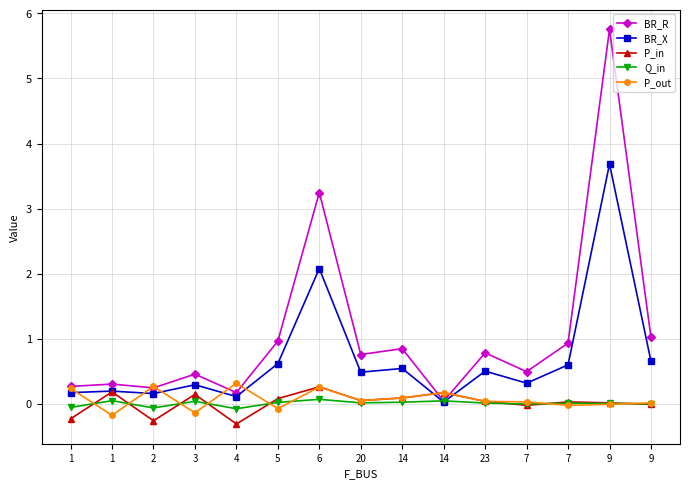

Reading left to right, what are all the values shown in this chart?

BR_R: 1=0.3	1=0.3	2=0.2	3=0.5	4=0.2	5=1.0	6=3.2	20=0.8	14=0.8	14=0.0	23=0.8	7=0.5	7=0.9	9=5.8	9=1.0
BR_X: 1=0.2	1=0.2	2=0.2	3=0.3	4=0.1	5=0.6	6=2.1	20=0.5	14=0.5	14=0.0	23=0.5	7=0.3	7=0.6	9=3.7	9=0.7
P_in: 1=-0.2	1=0.2	2=-0.3	3=0.1	4=-0.3	5=0.1	6=0.3	20=0.0	14=0.1	14=0.2	23=0.0	7=-0.0	7=0.0	9=0.0	9=-0.0
Q_in: 1=-0.1	1=0.0	2=-0.1	3=0.0	4=-0.1	5=0.0	6=0.1	20=0.0	14=0.0	14=0.0	23=0.0	7=-0.0	7=0.0	9=0.0	9=-0.0
P_out: 1=0.2	1=-0.2	2=0.3	3=-0.1	4=0.3	5=-0.1	6=0.3	20=0.0	14=0.1	14=0.2	23=0.0	7=0.0	7=-0.0	9=-0.0	9=0.0